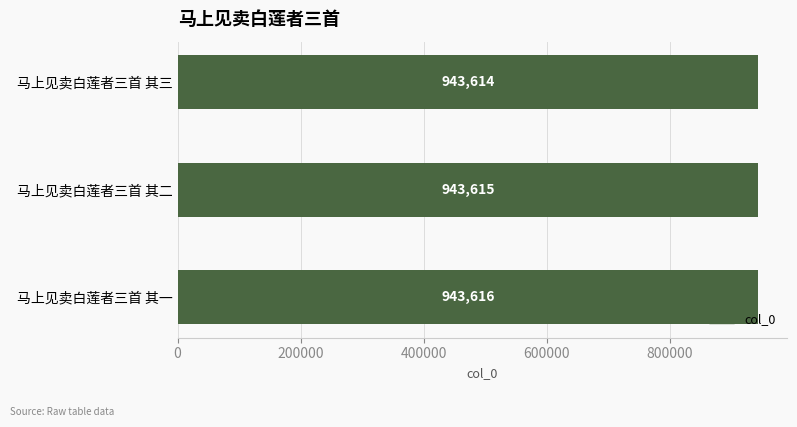

List the labels in order of value, smallest first.

马上见卖白莲者三首 其三, 马上见卖白莲者三首 其二, 马上见卖白莲者三首 其一